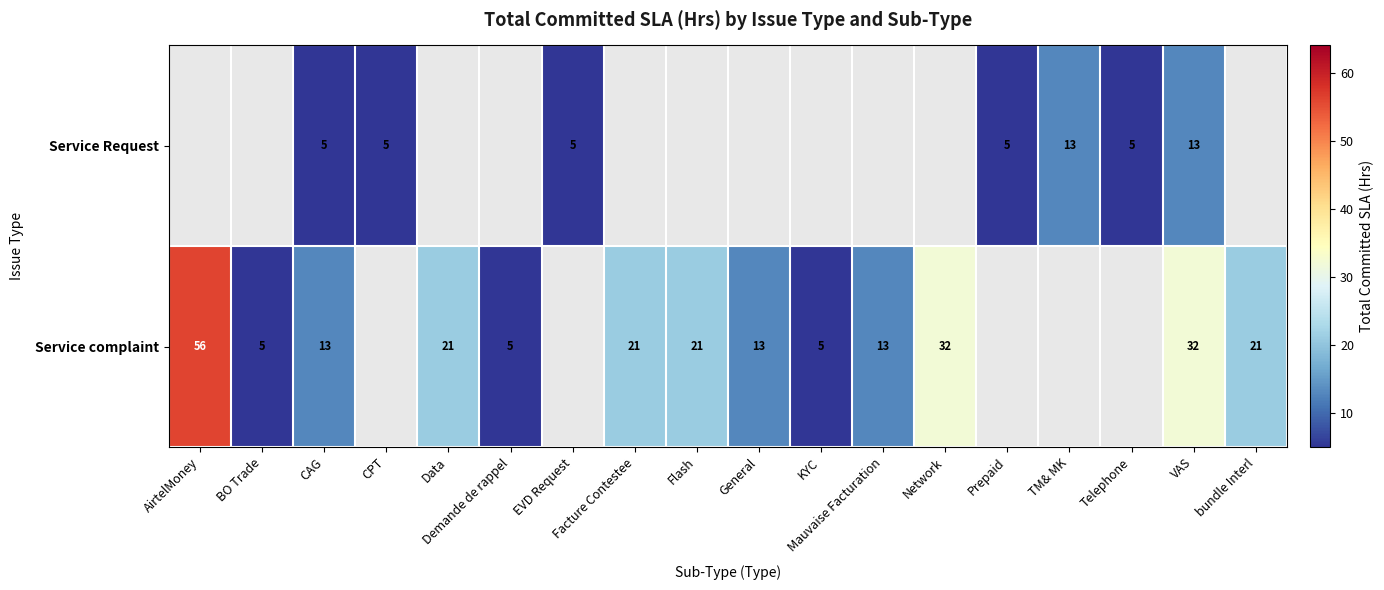

True or false: Service Request has a value of 7 at EVD Request.

False